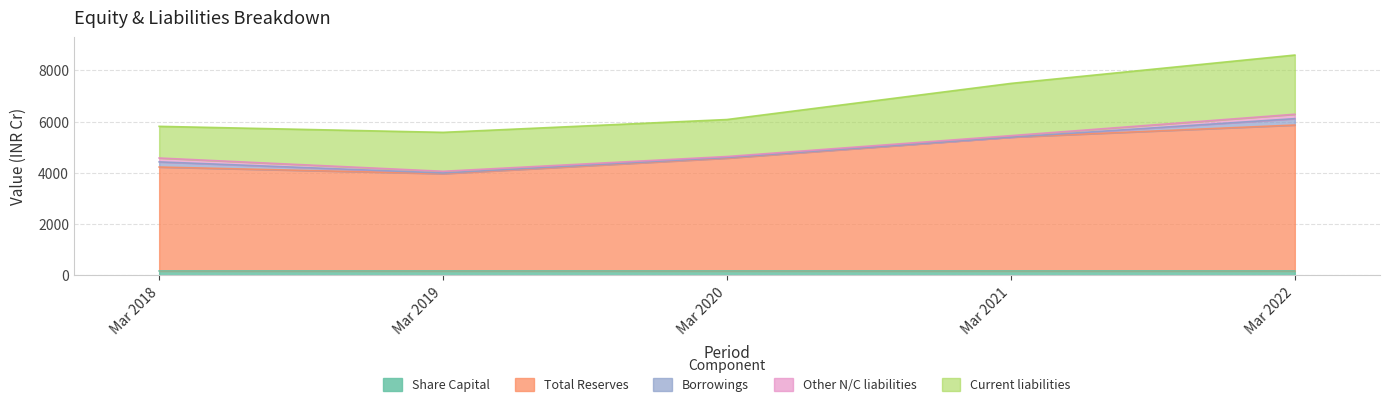

List the labels in order of Borrowings value, smallest first.

Mar 2021, Mar 2020, Mar 2019, Mar 2018, Mar 2022